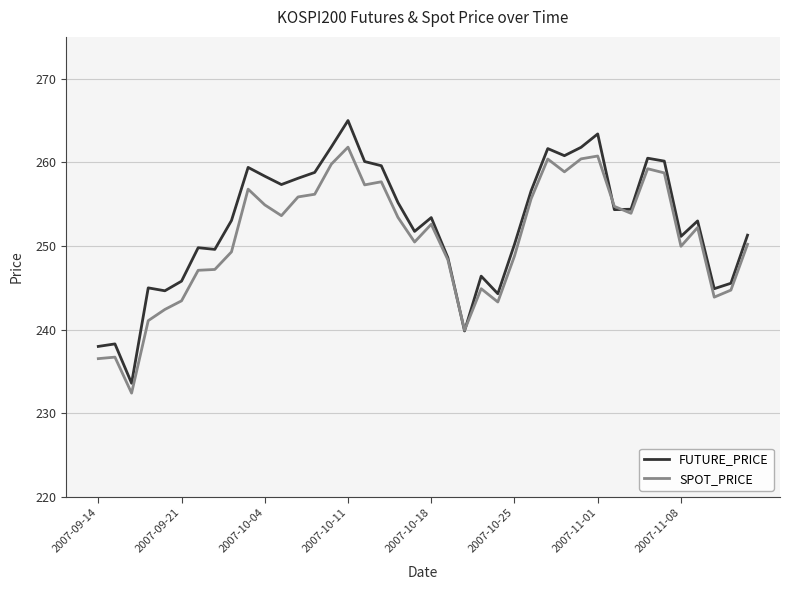

List the series in order of their peak value, highest first.

FUTURE_PRICE, SPOT_PRICE